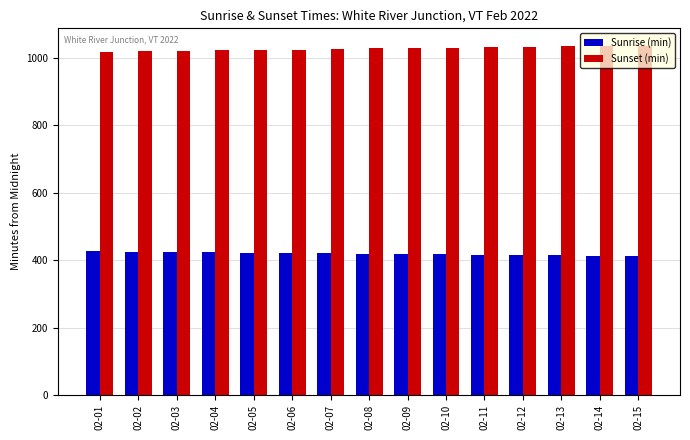

Which series has the largest total across all categories?

Sunset (min)